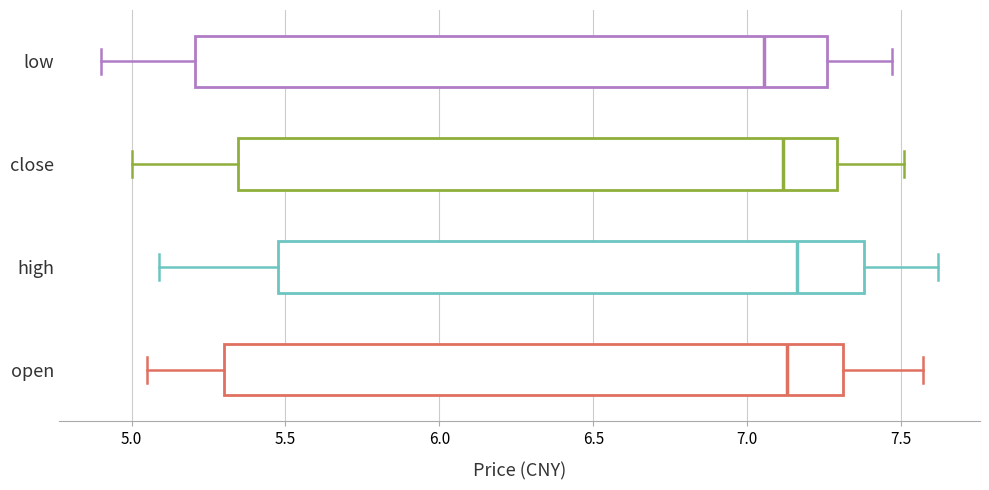

Reading bottom to top, transcribe this box plot: for each box, give where its median line is, the range the box spans, and where its two whiskers end, as read against the x-axis. The values are not printed on the chart, so give them approximately, as read against the axis.

open: median 7.15, box 5.30 to 7.30, whiskers 5.05 to 7.55
high: median 7.15, box 5.50 to 7.40, whiskers 5.10 to 7.60
close: median 7.10, box 5.35 to 7.30, whiskers 5.00 to 7.50
low: median 7.05, box 5.20 to 7.25, whiskers 4.90 to 7.45